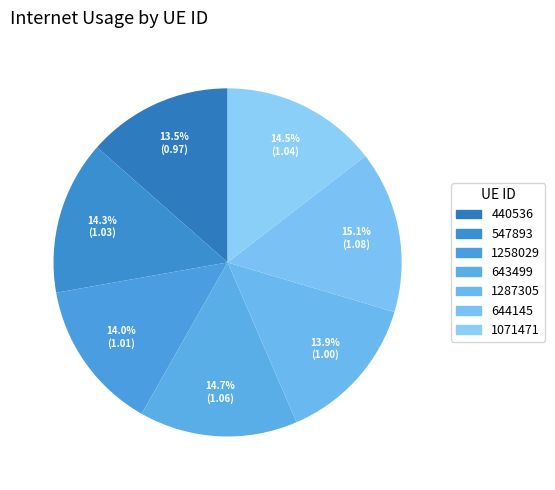

How many segments does this pie chart have?

7